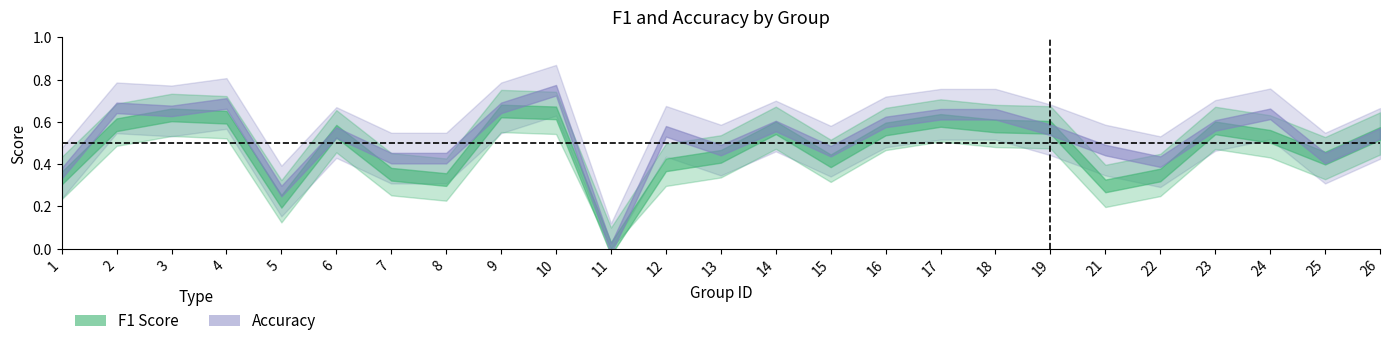

Count the accuracy values in the range 0 to 1.

25